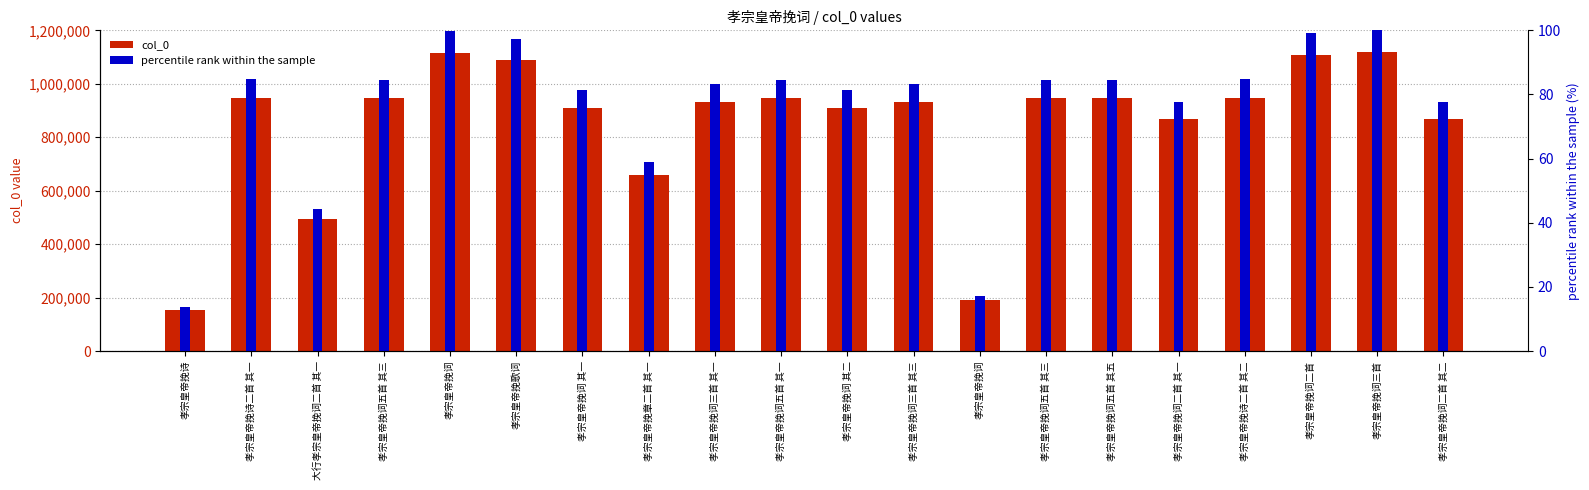

How many categories are shown in the chart?

20